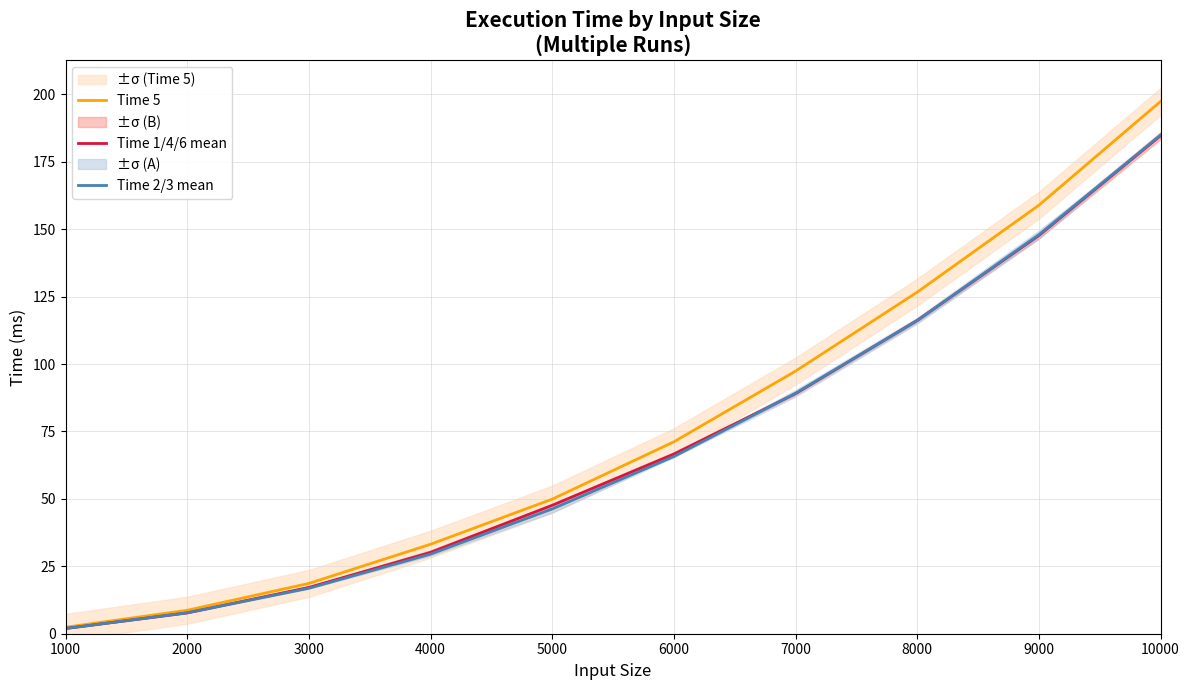

What are all the series names shown in the legend?

Time 5, Time 1/4/6 mean, Time 2/3 mean